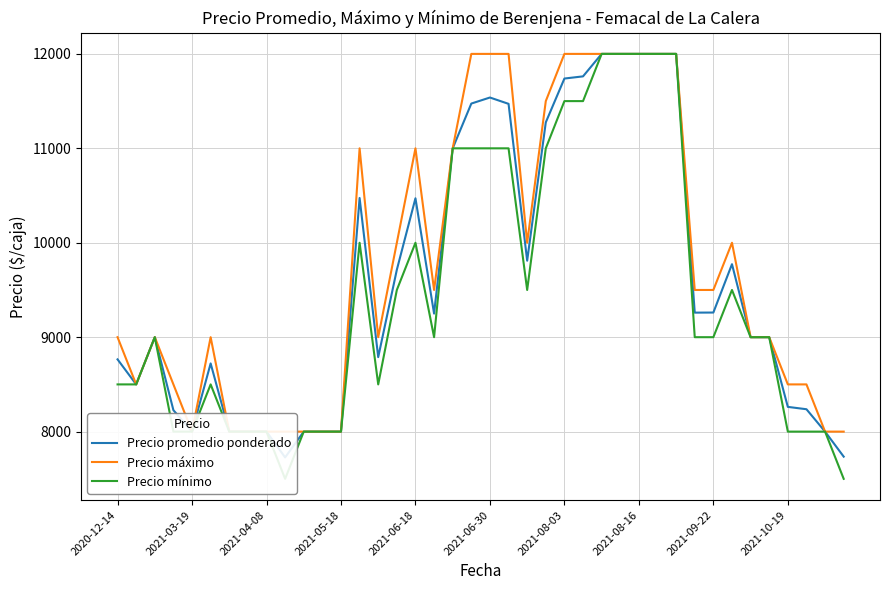

True or false: Precio máximo has a value of 11000 at 2021-06-18.

True